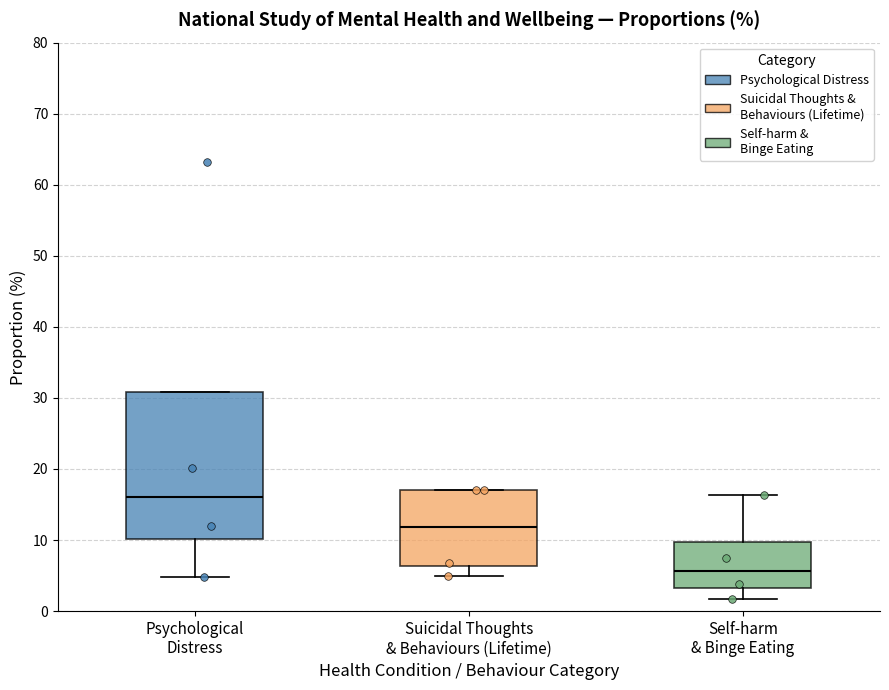

Comparing the boxes themselves (not the whiskers), which one is the tallest?

Psychological Distress